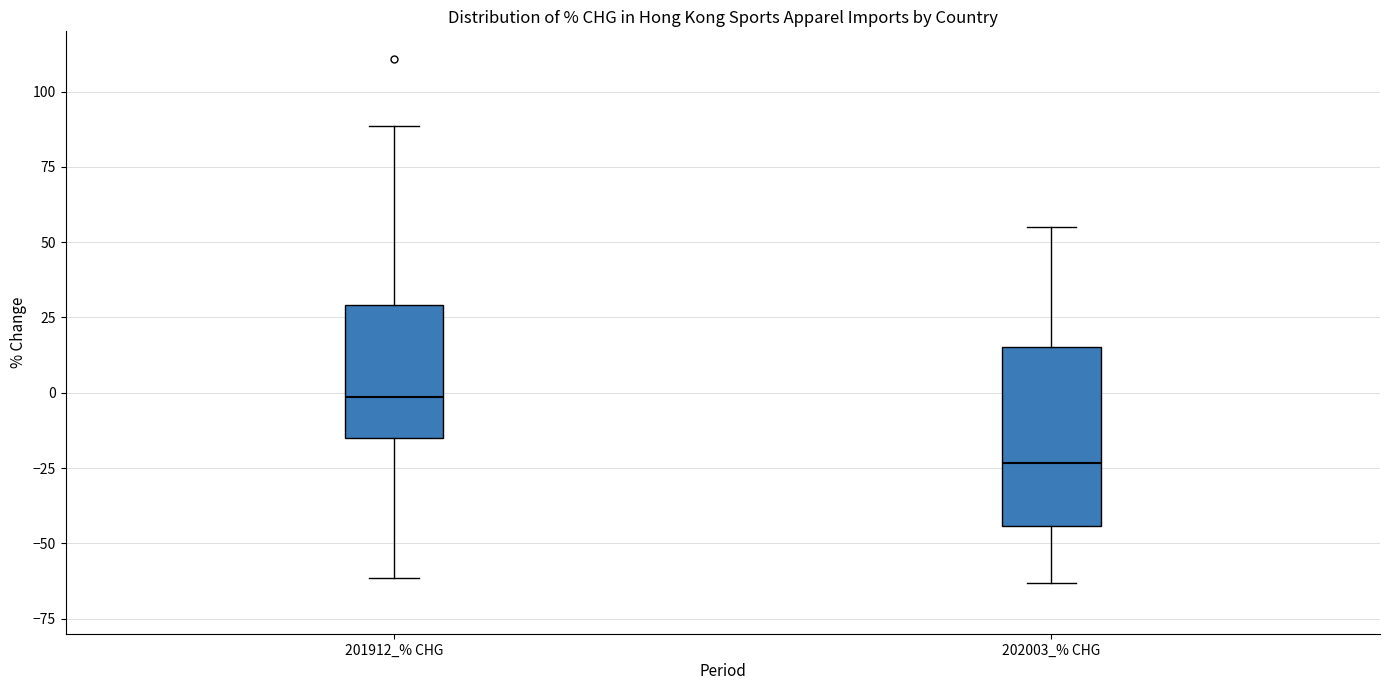

Reading left to right, transcribe this box plot: for each box, give where its median line is, the range the box spans, and where its two whiskers end, as read against the y-axis. The values are not printed on the chart, so give them approximately, as read against the axis.

201912_% CHG: median 0, box -15 to 30, whiskers -60 to 90
202003_% CHG: median -25, box -45 to 15, whiskers -65 to 55